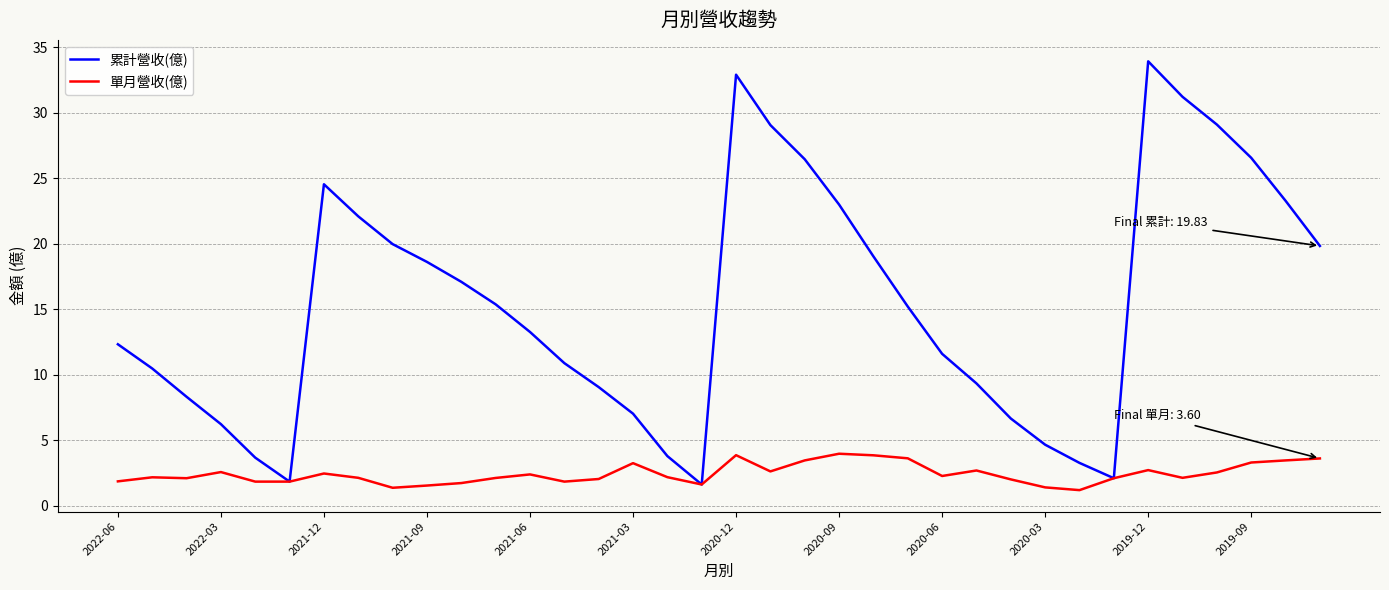

Which series has the widest spread of values?

累計營收(億)